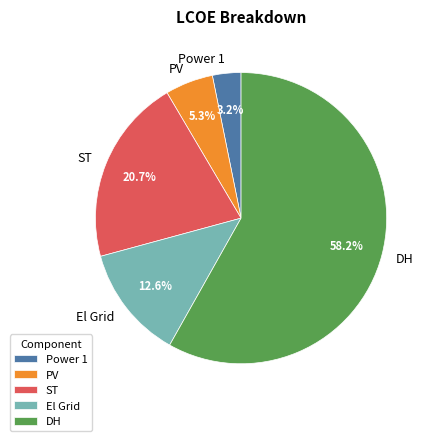

Is DH the majority of the pie?

Yes